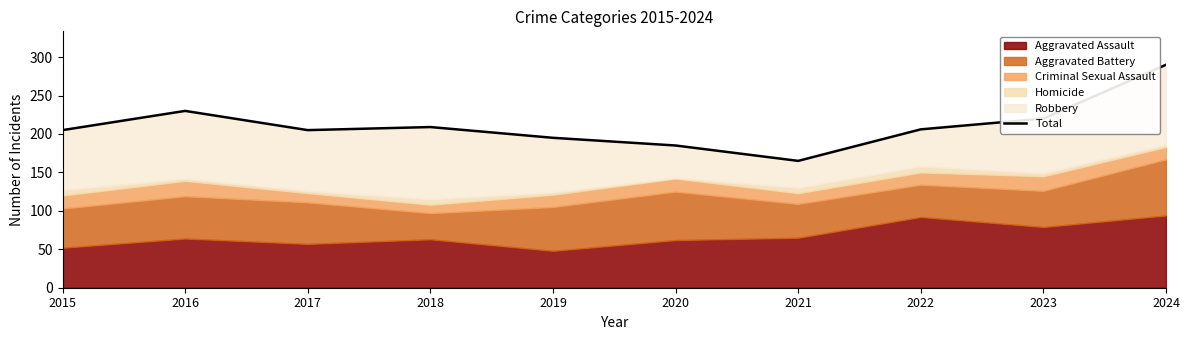

Between 2022 and 2021, which is larger?

2022